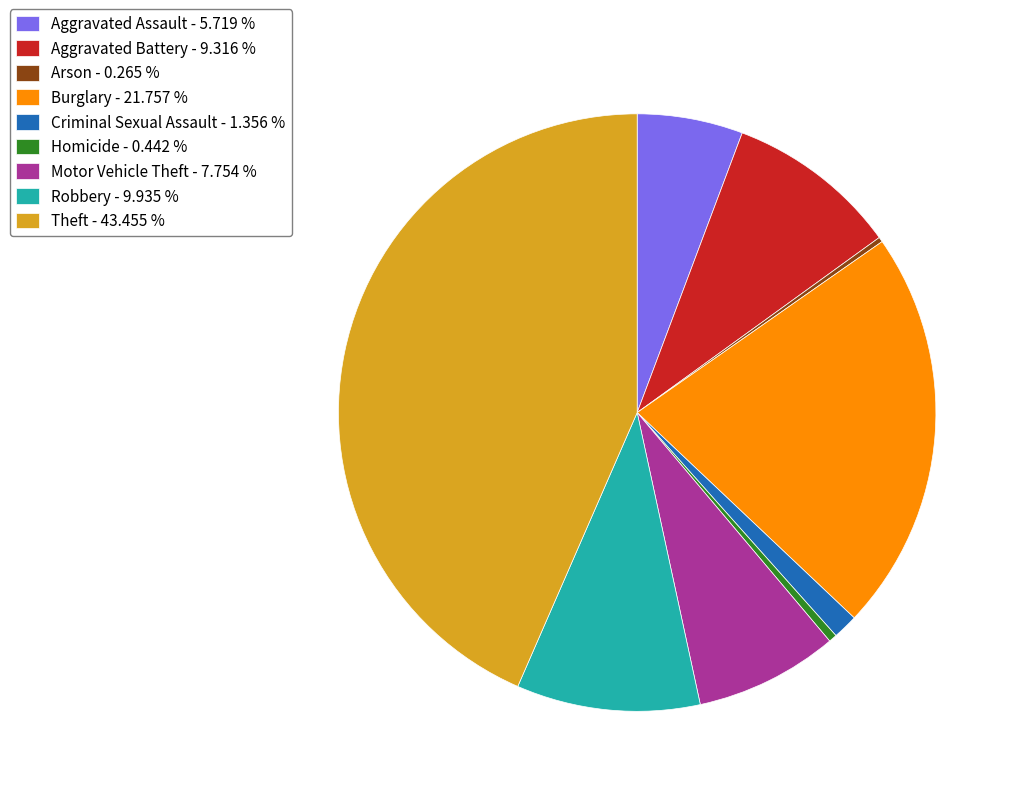

Does Criminal Sexual Assault represent more than half of the total?

No